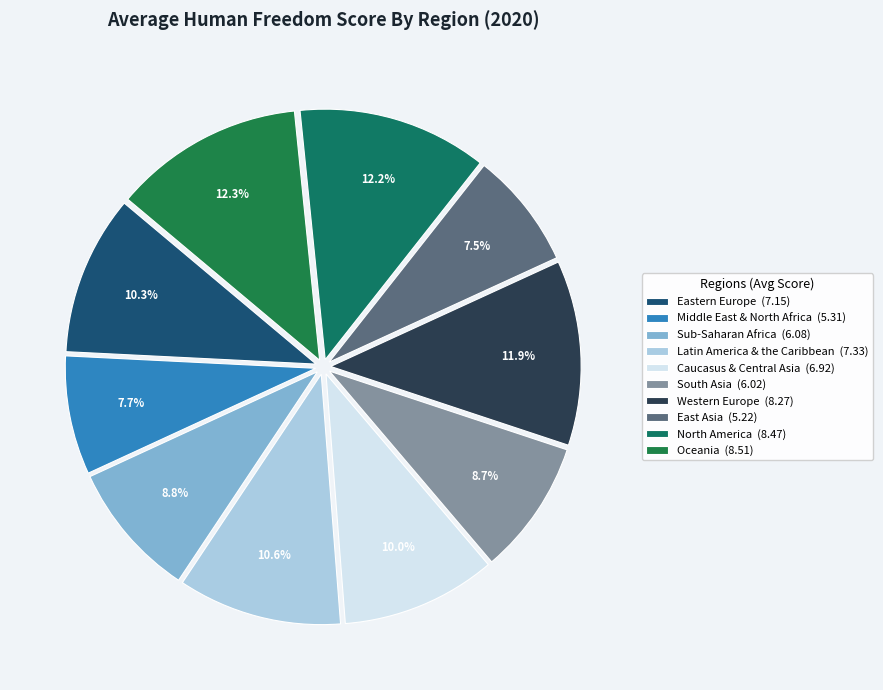

Does any single category account for the majority?

No